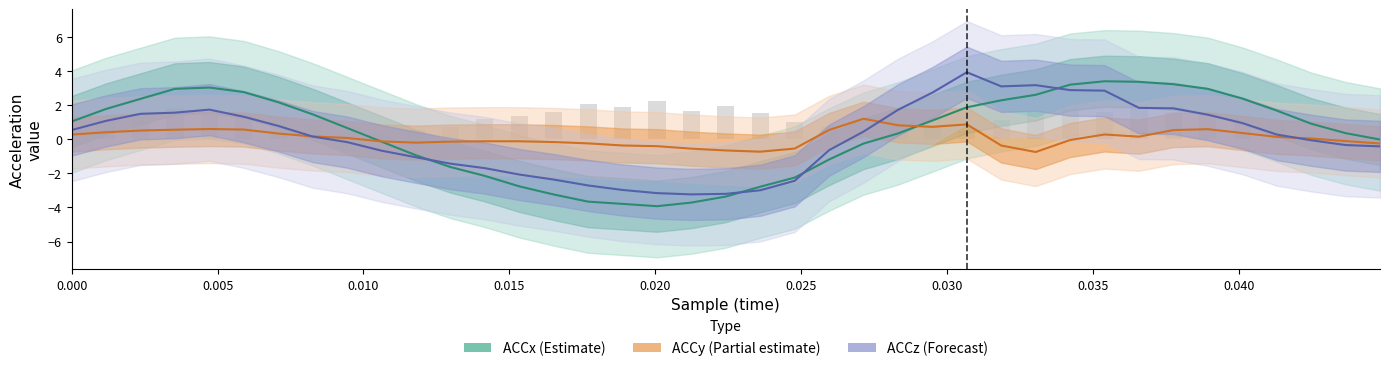

What is the sum of all x values?

0.9